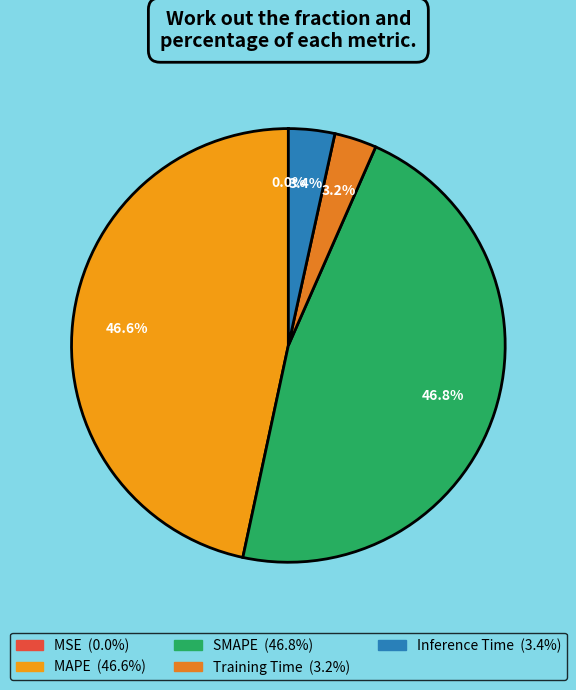

What is the change in value from MAPE to Inference Time?

-0.5